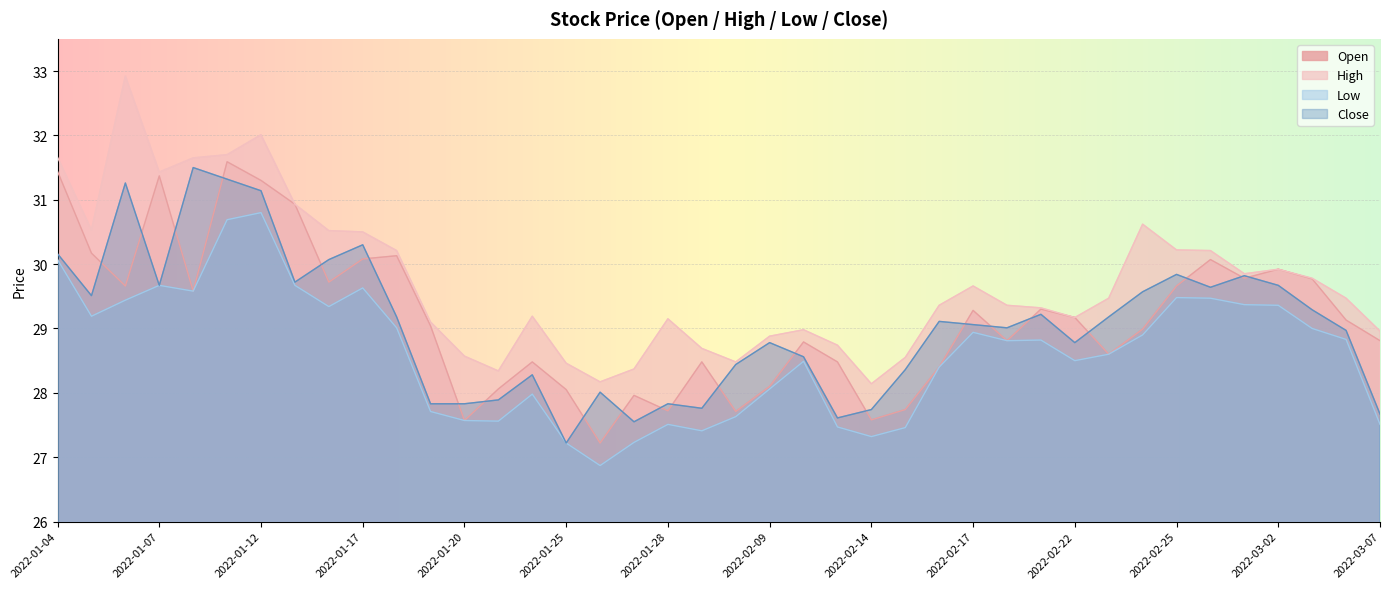

Reading left to right, list all the values displayed in this chart.

open: 31.4	30.2	29.7	31.4	29.6	31.6	31.3	30.9	29.7	30.1	30.1	29.0	27.6	28.1	28.5	28.1	27.2	28.0	27.7	28.5	27.7	28.1	28.8	28.5	27.6	27.7	28.4	29.3	28.8	29.3	29.2	28.6	29.0	29.7	30.1	29.8	29.9	29.8	29.1	28.8
high: 31.7	30.5	32.9	31.4	31.6	31.7	32.0	30.9	30.5	30.5	30.2	29.1	28.6	28.3	29.2	28.5	28.2	28.4	29.1	28.7	28.5	28.9	29.0	28.7	28.1	28.6	29.4	29.7	29.4	29.3	29.2	29.5	30.6	30.2	30.2	29.9	29.9	29.8	29.5	29.0
low: 30.1	29.2	29.4	29.7	29.6	30.7	30.8	29.7	29.3	29.6	29.0	27.7	27.6	27.6	28.0	27.2	26.9	27.2	27.5	27.4	27.6	28.1	28.5	27.5	27.3	27.5	28.4	28.9	28.8	28.8	28.5	28.6	28.9	29.5	29.5	29.4	29.4	29.0	28.8	27.5
close: 30.2	29.5	31.3	29.7	31.5	31.3	31.1	29.7	30.1	30.3	29.2	27.8	27.8	27.9	28.3	27.2	28.0	27.6	27.8	27.8	28.4	28.8	28.6	27.6	27.7	28.4	29.1	29.1	29.0	29.2	28.8	29.2	29.6	29.8	29.6	29.8	29.7	29.3	29.0	27.7